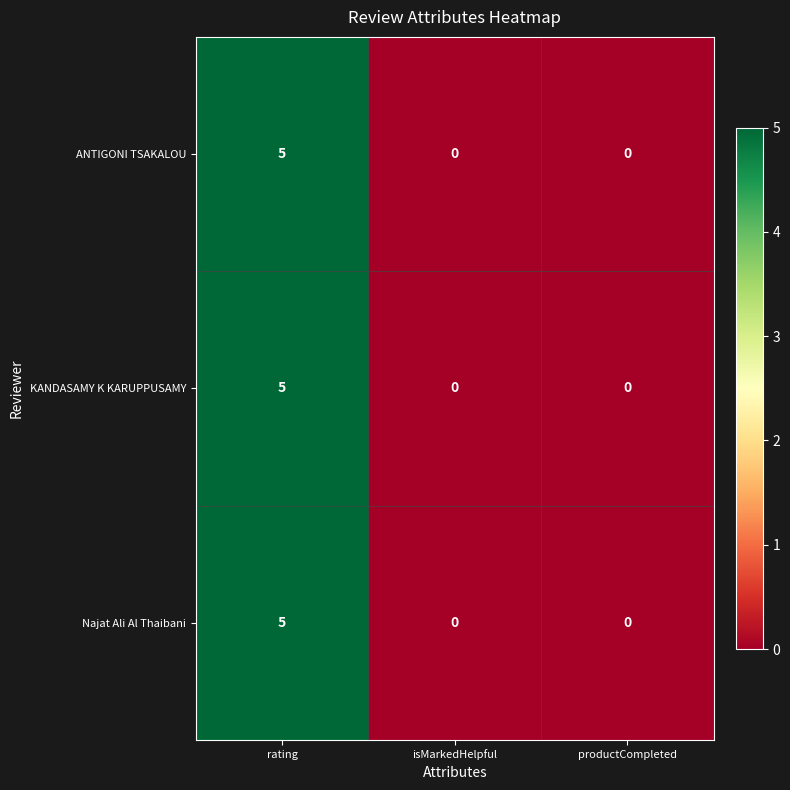

Reading left to right, extract all data points from this chart.

ANTIGONI TSAKALOU: 5	0	0
KANDASAMY K KARUPPUSAMY: 5	0	0
Najat Ali Al Thaibani: 5	0	0